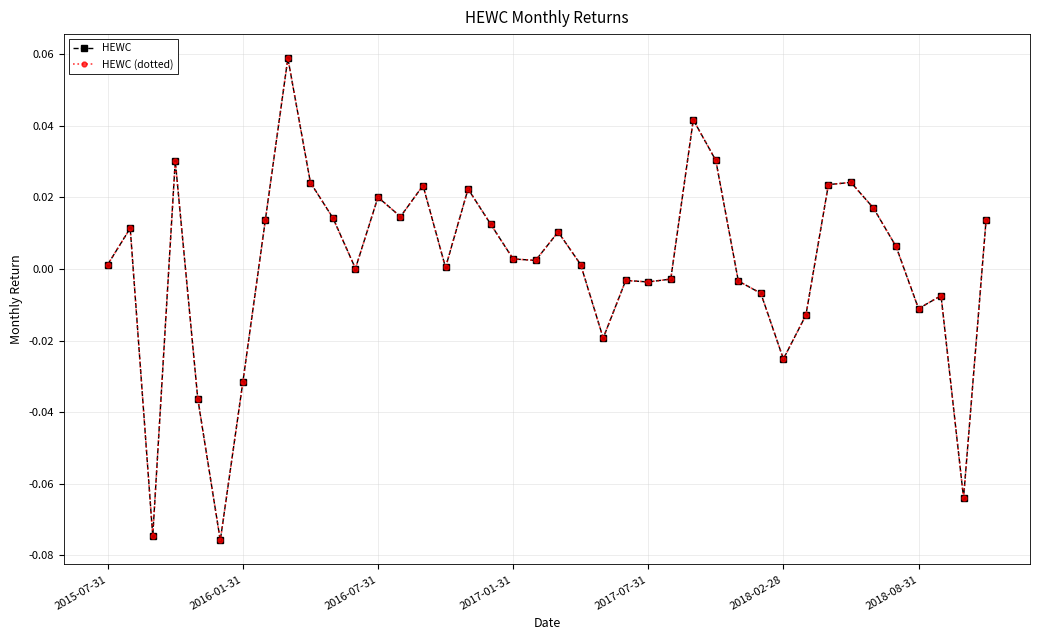

Is this an area chart (filled region under the line)?

No